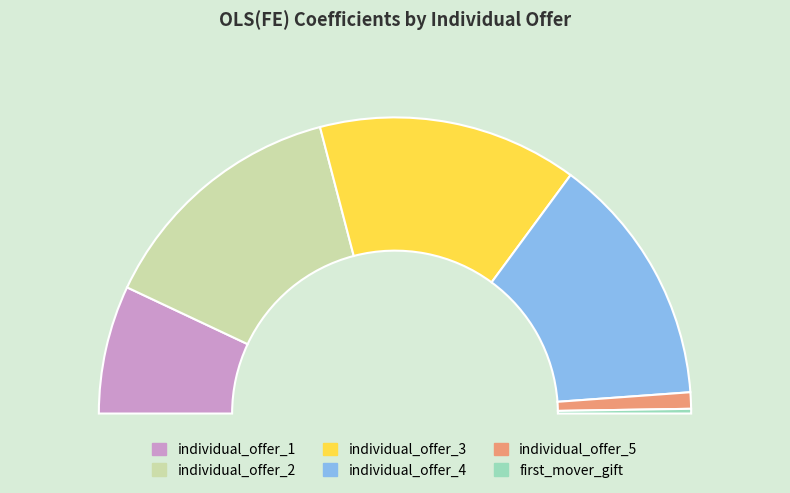

Count the number of slices in the pie.

6